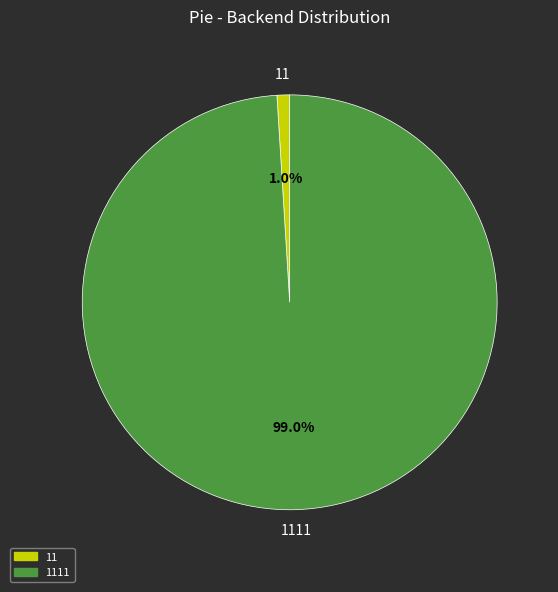

Is there a majority slice in this chart?

Yes